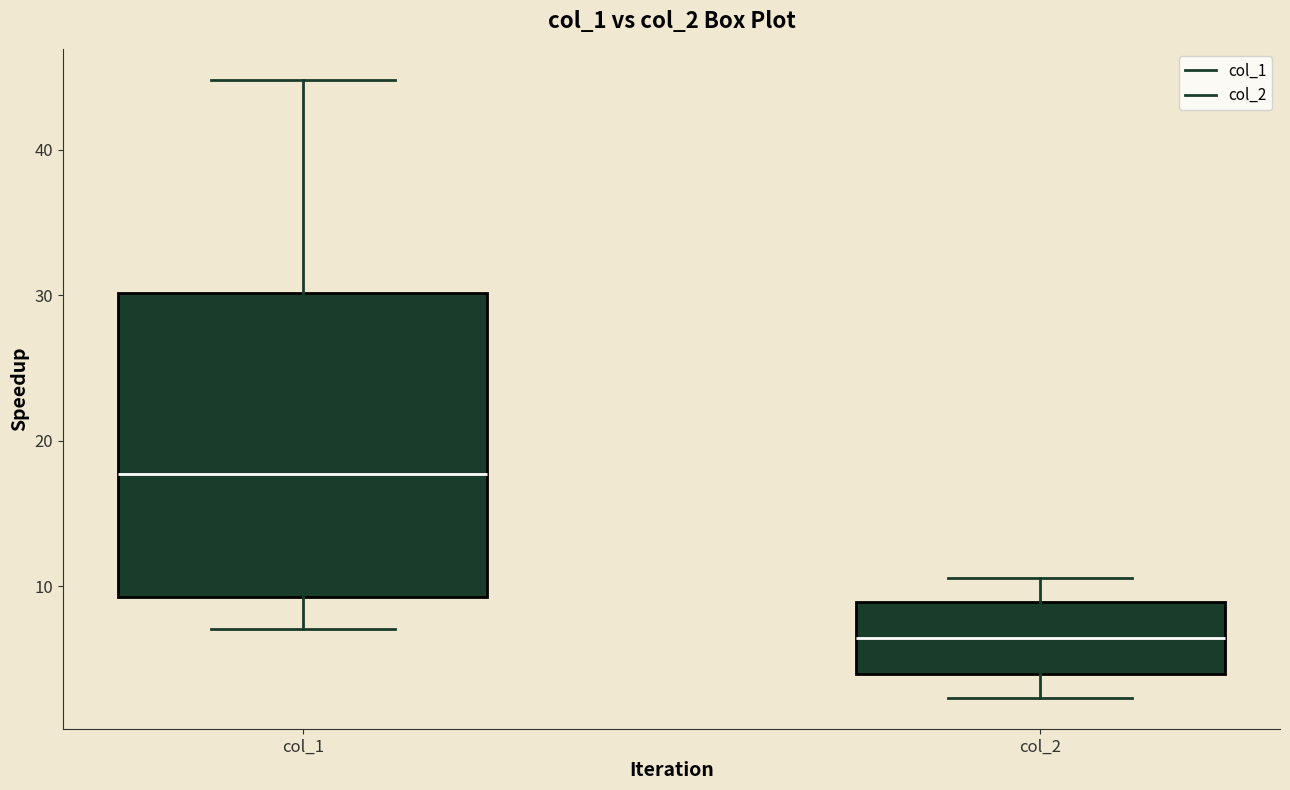

Reading left to right, read every box against the y-axis: the position of its median line, the range the box covers, and the ends of its whiskers. The values are not printed on the chart, so give them approximately, as read against the axis.

col_1: median 18, box 9 to 30, whiskers 7 to 45
col_2: median 6, box 4 to 9, whiskers 2 to 11